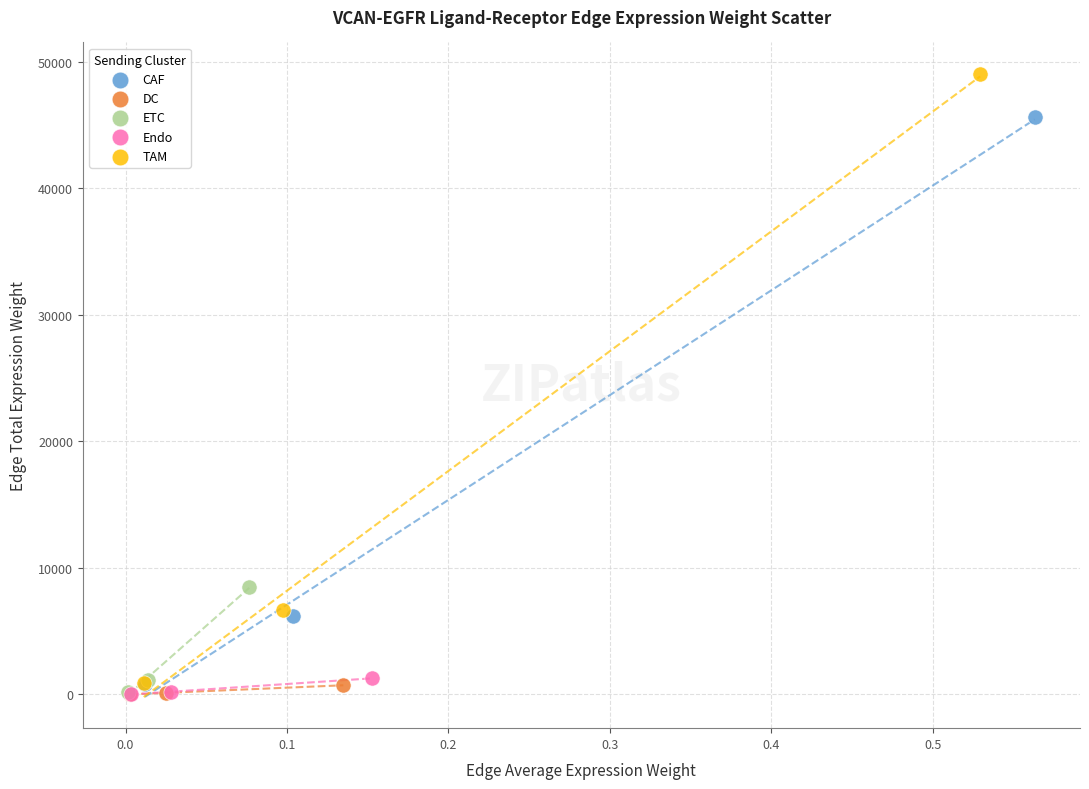

Which series has the widest spread of Y values?

TAM